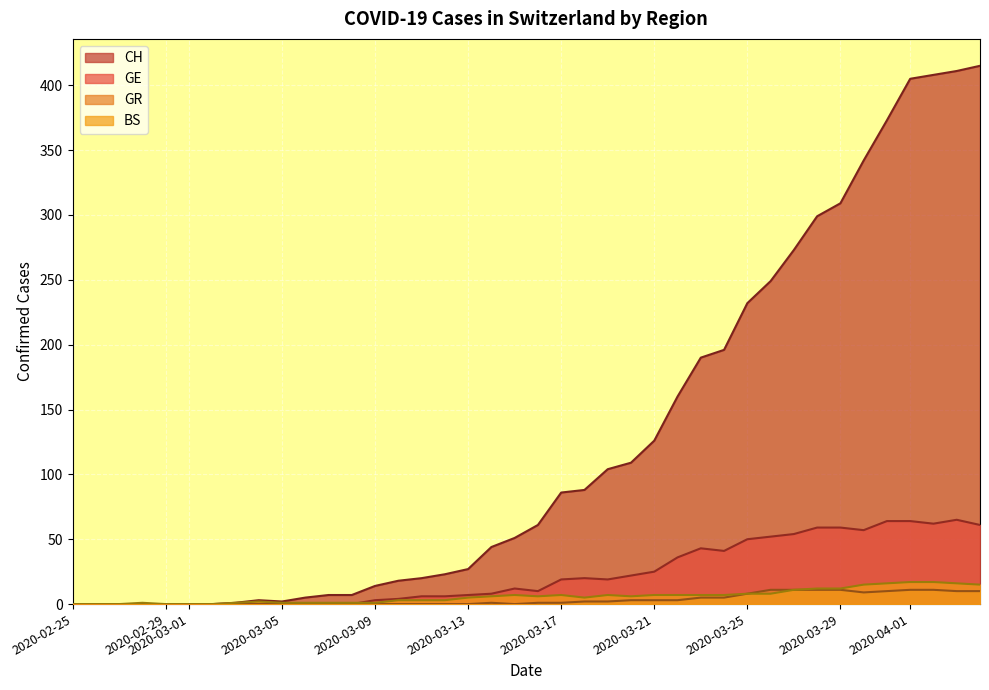

Which series has the widest spread of values?

CH